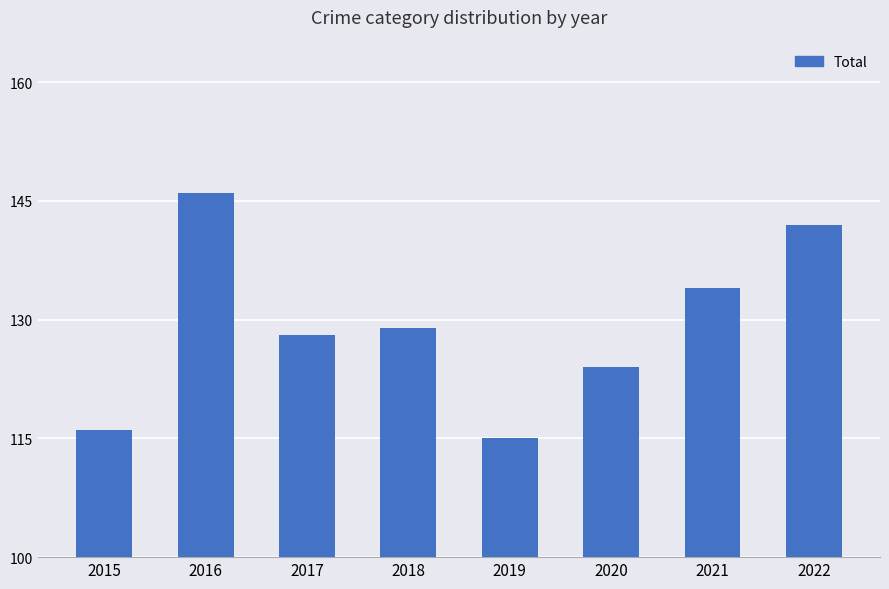

What is the change in value from 2020 to 2022?

+18